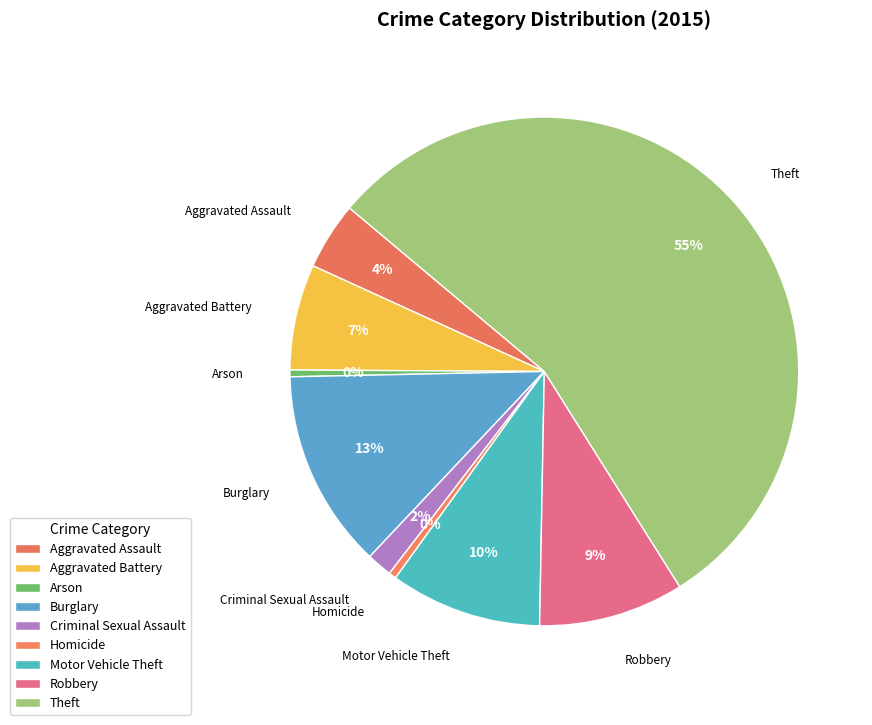

Which slice represents more than half of the pie?

Theft